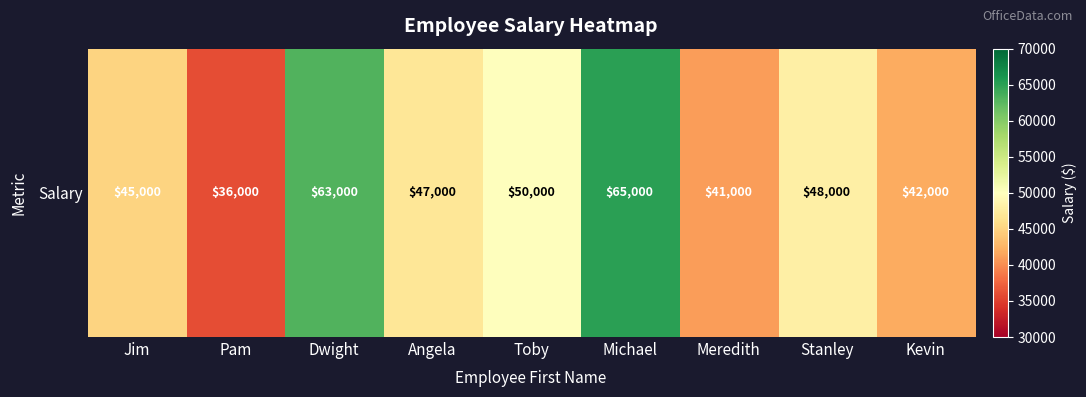

What is the ratio of the value at Stanley to the value at Toby?

1.0